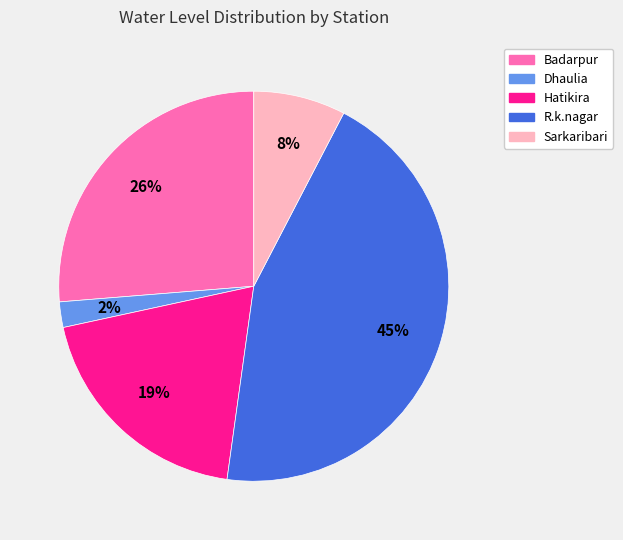

Between Sarkaribari and Hatikira, which is larger?

Hatikira